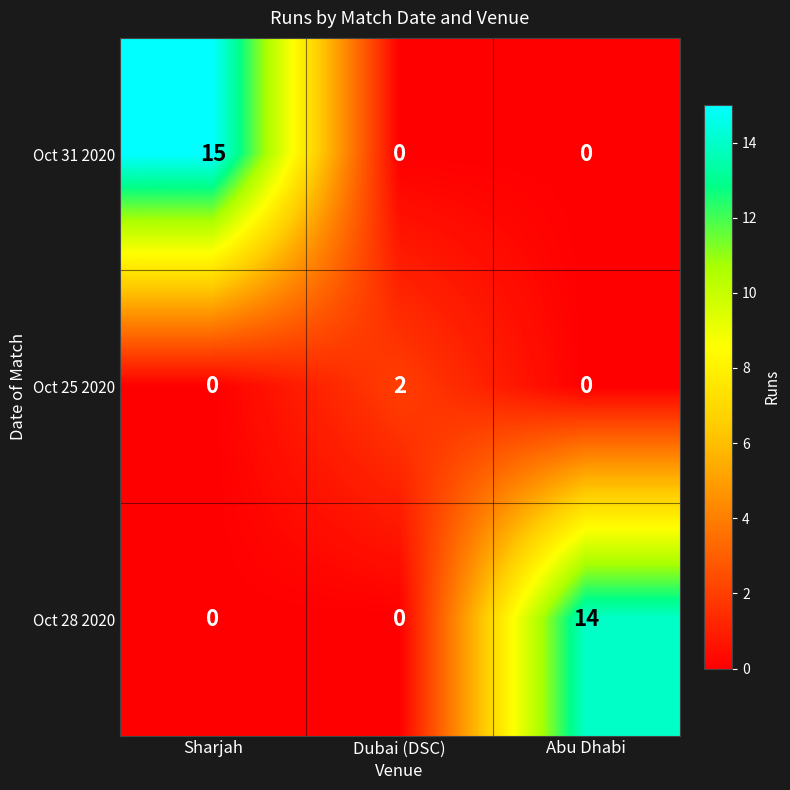

How many Oct 31 2020 values are between 0 and 15?

3